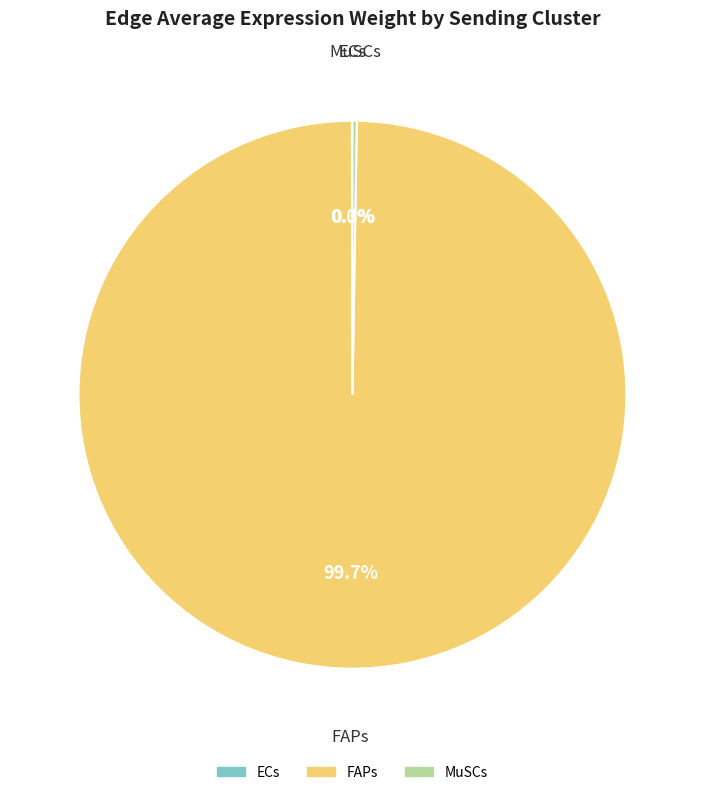

Is there any slice that represents more than half of the pie?

Yes